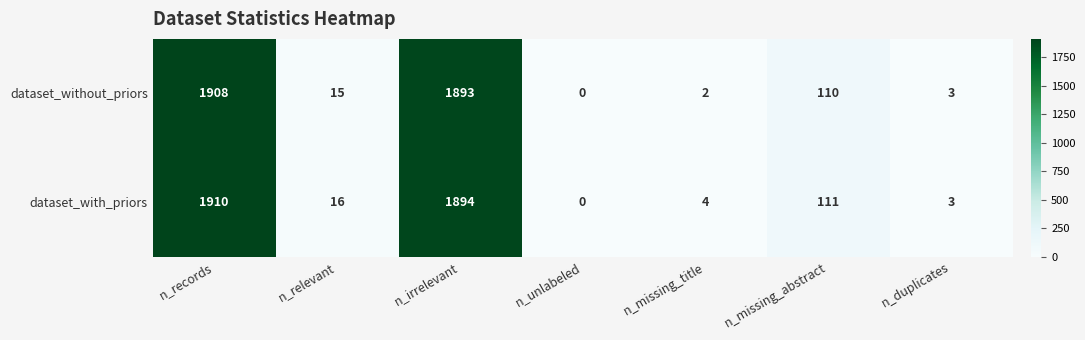

At which category is the sum across all series the highest?

n_records